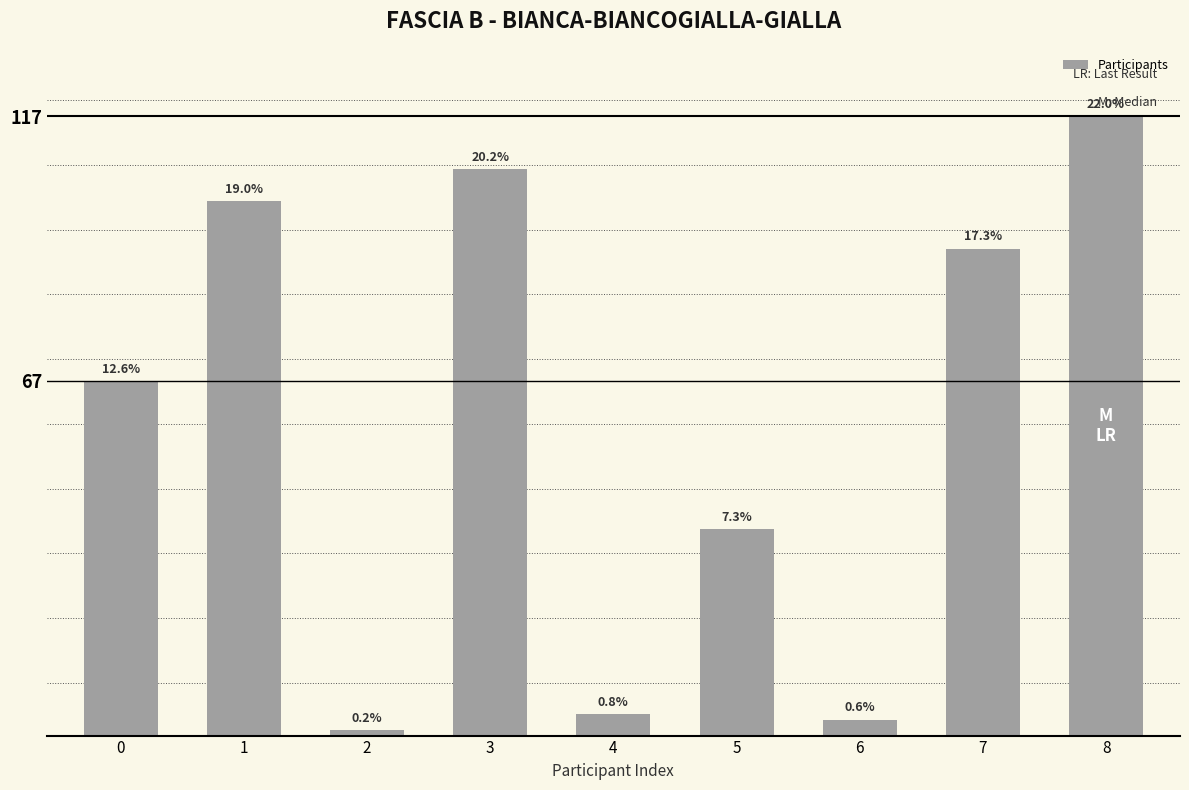

What is the ratio of the value at 6 to the value at 4?

0.8